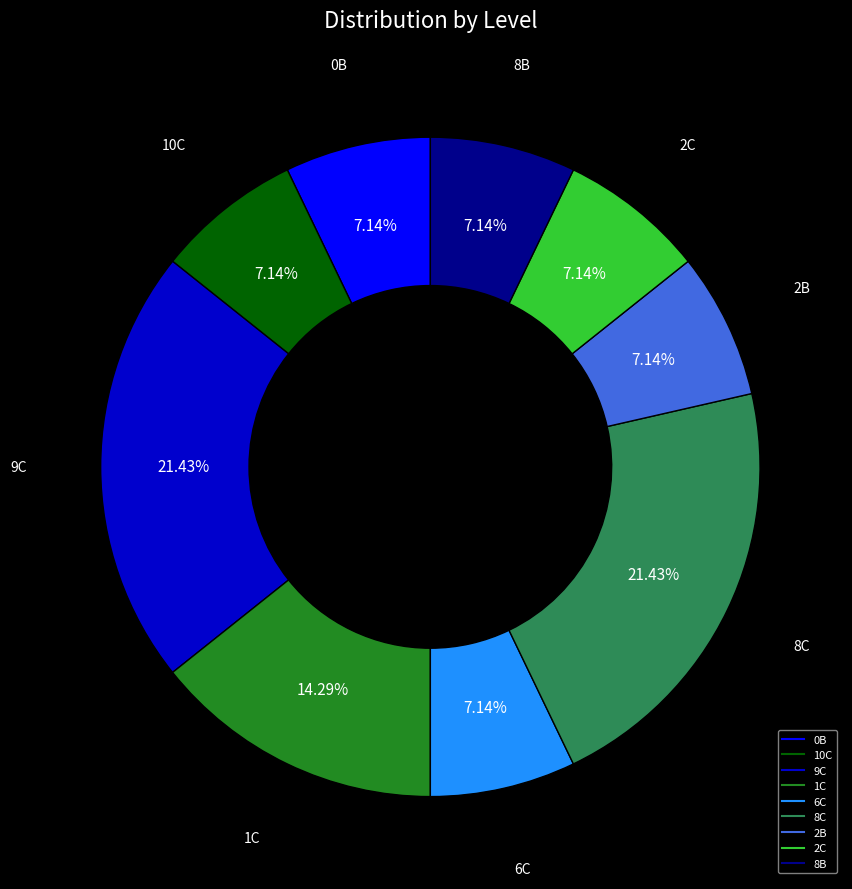

Does any single category account for the majority?

No